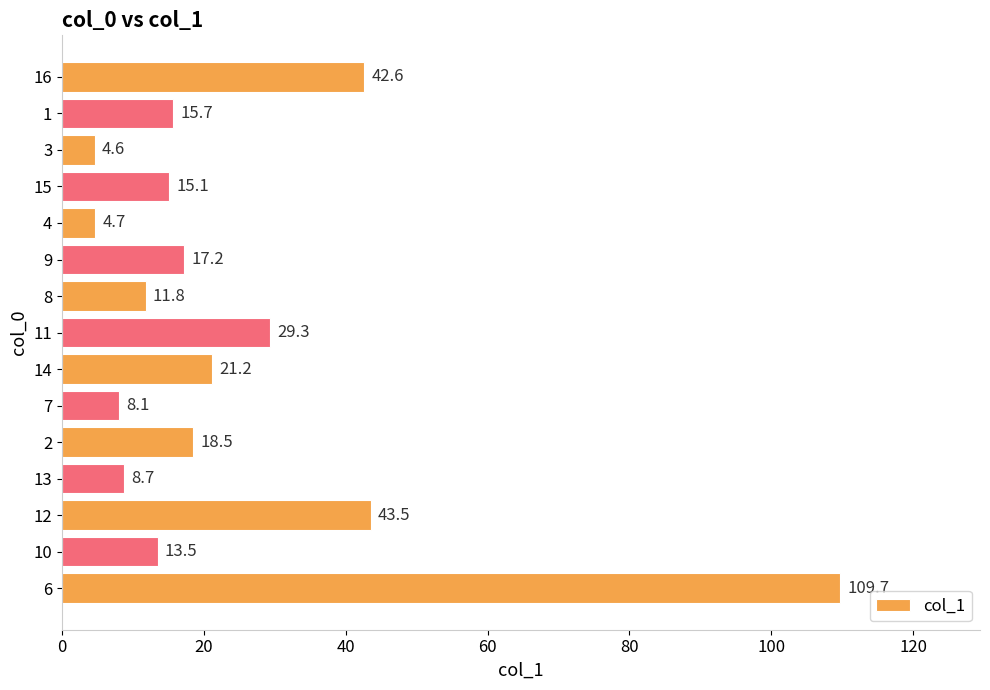

What is the ratio of the value at 8 to the value at 1?

0.8